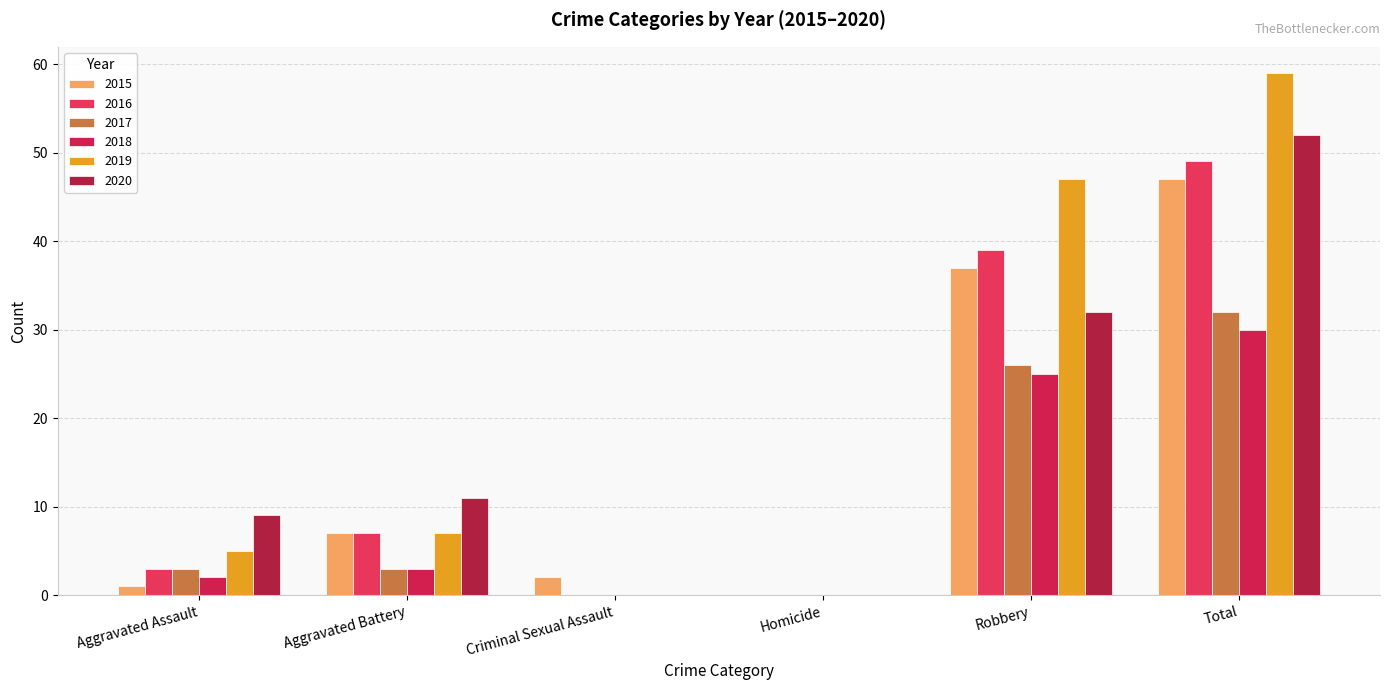

What is the total value across all series at Aggravated Assault?

23